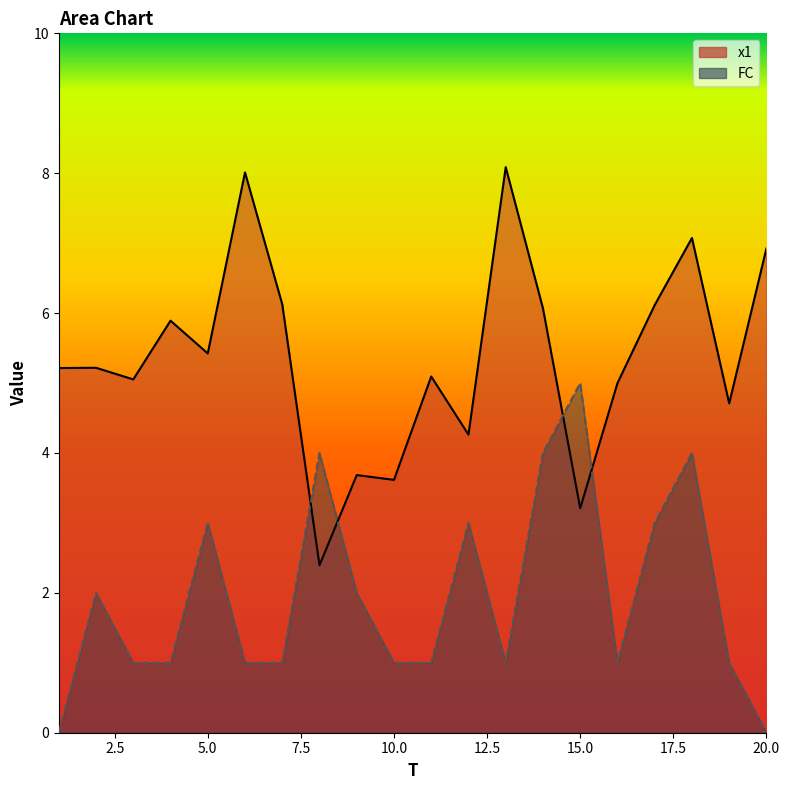

Between which two adjacent categories do x1 and FC first intersect?

7 and 8